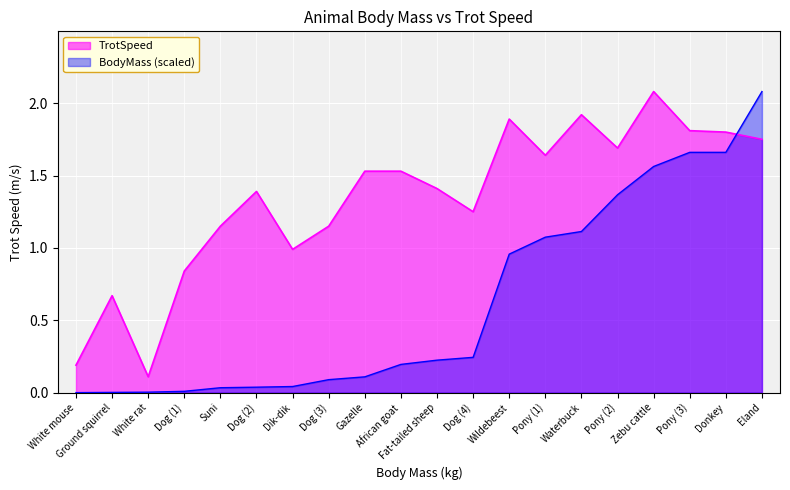

Rank the series at Dog (1) from highest to lowest value.

TrotSpeed, BodyMass (scaled)